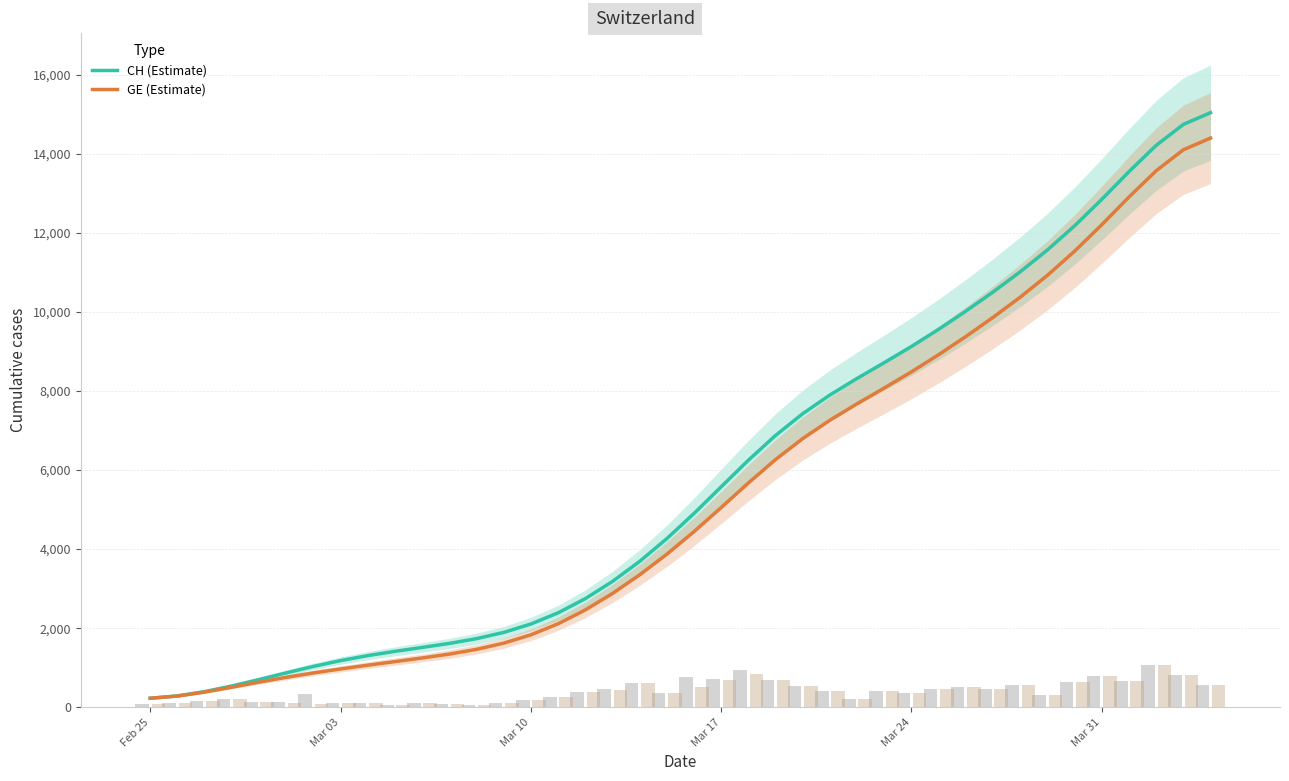

What is the maximum value for GE (Estimate)?

14395.6